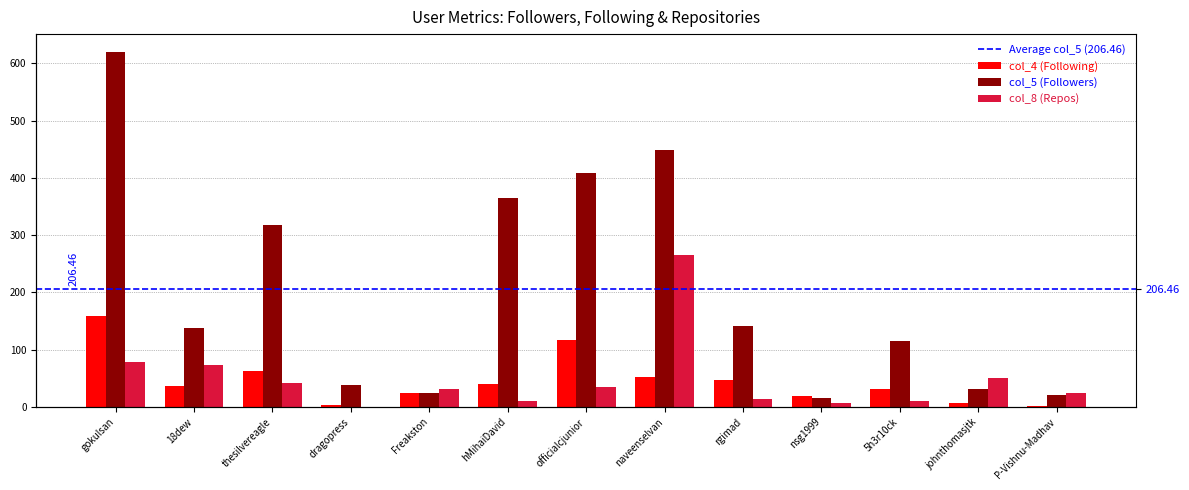

Which series has the widest spread of values?

col_5